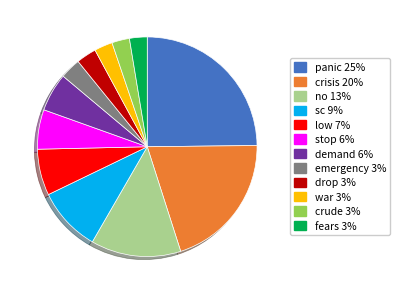

Combined, do sc 9% and fears 3% account for over 50%?

No